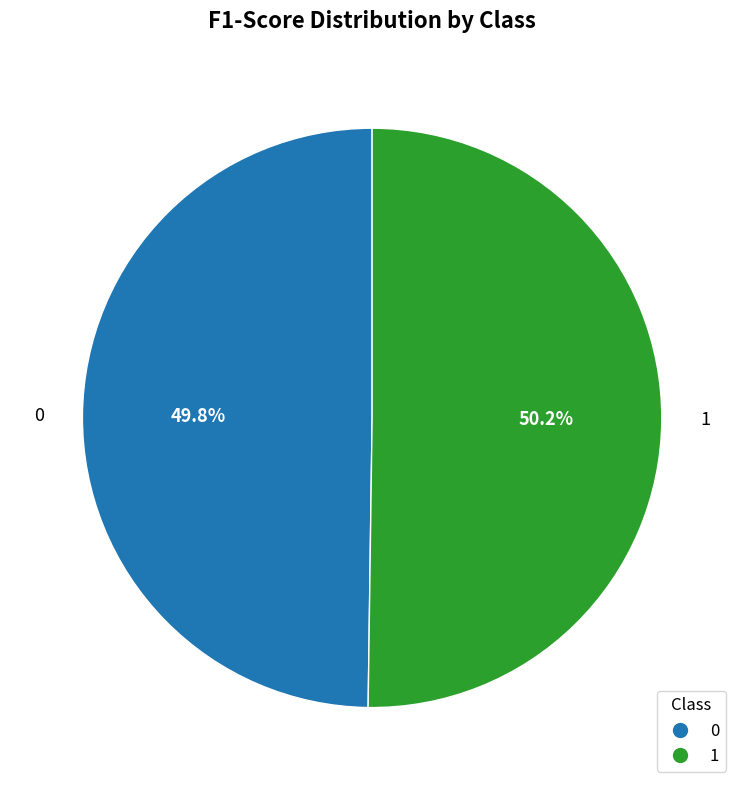

To the nearest percent, what percentage of the pie is 1?

50%